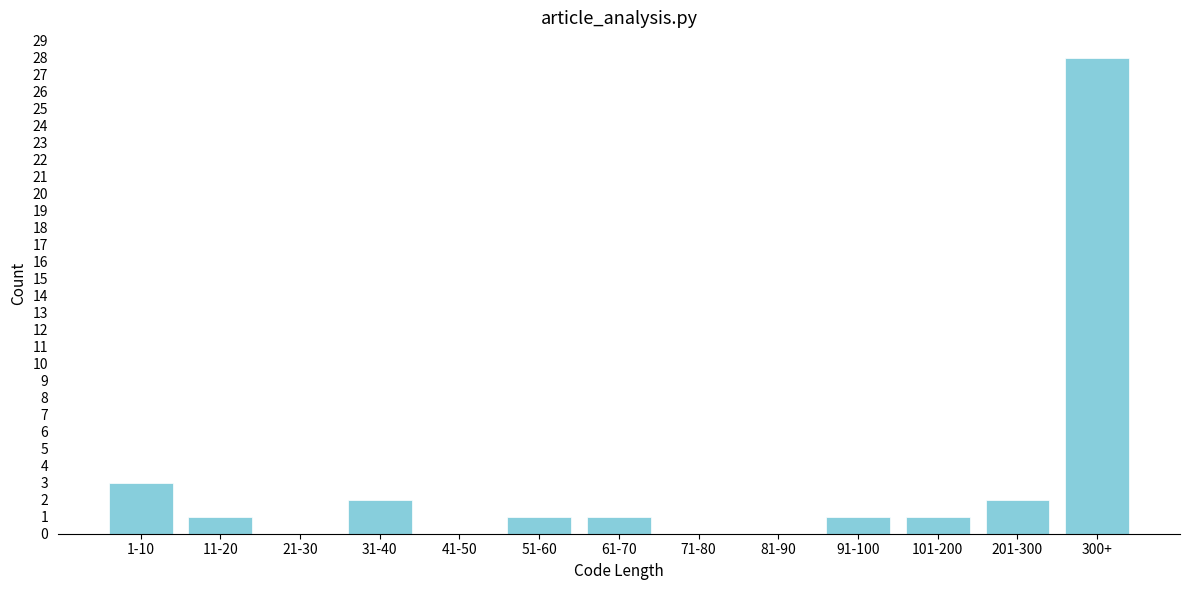

Reading left to right, extract all data points from this chart.

1-10=3	11-20=1	21-30=0	31-40=2	41-50=0	51-60=1	61-70=1	71-80=0	81-90=0	91-100=1	101-200=1	201-300=2	300+=28